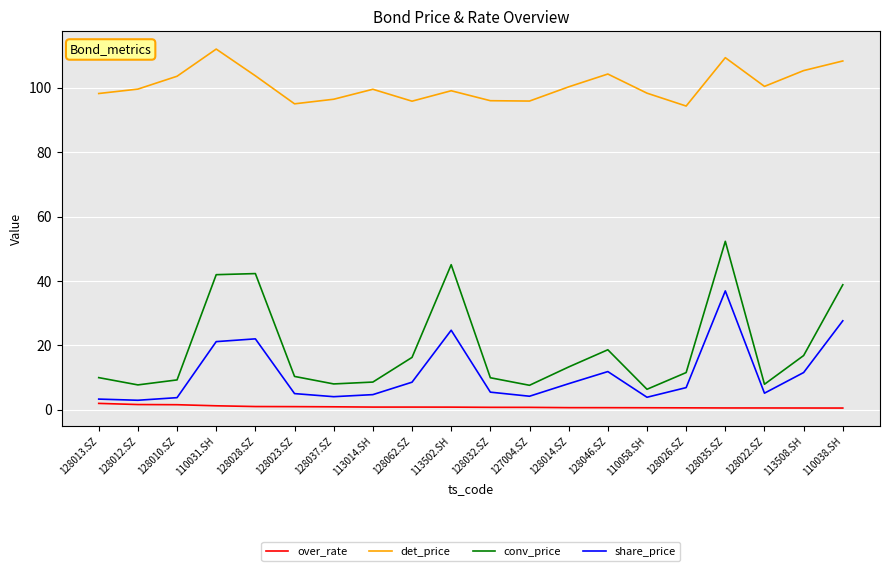

Between 128032.SZ and 110038.SH, which series saw the biggest shift?

conv_price